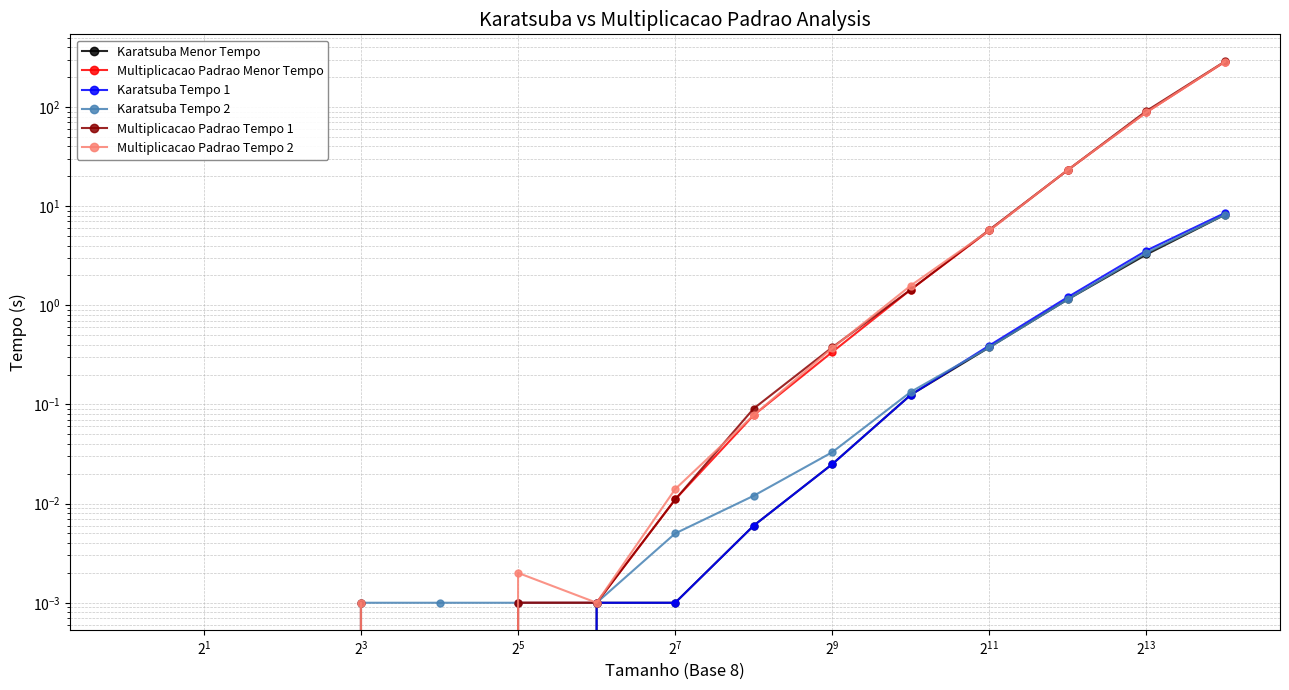

What is the sum of all Multiplicacao Padrao Menor Tempo values?

405.0